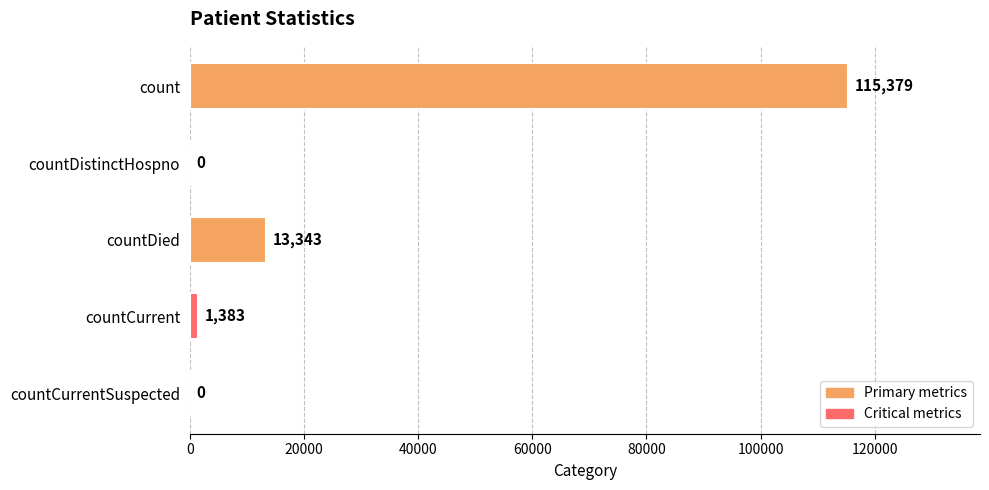

What is the greatest value displayed?

115379